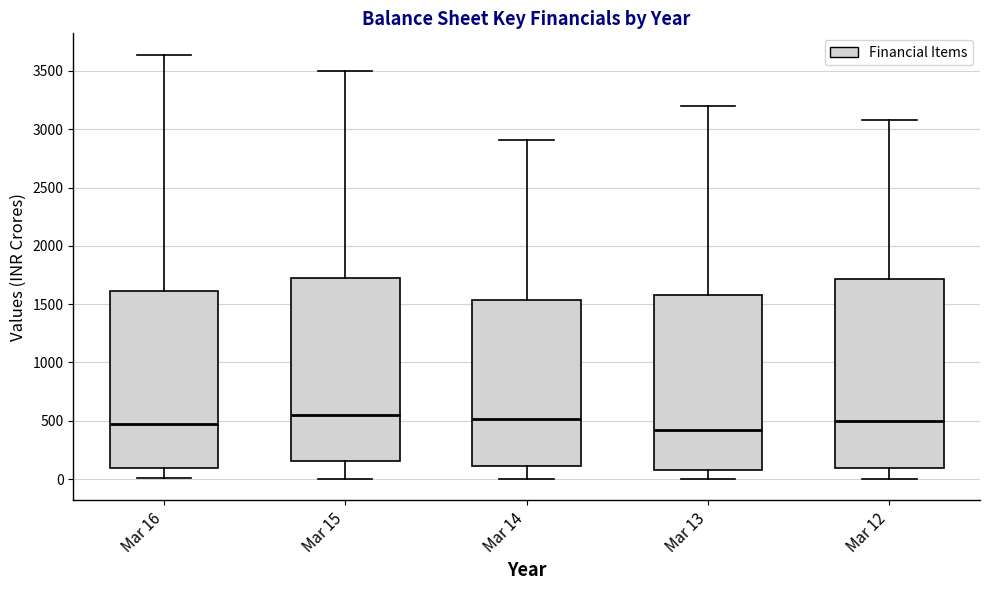

Which box is the tallest, from its lower edge to its upper edge?

Mar 12